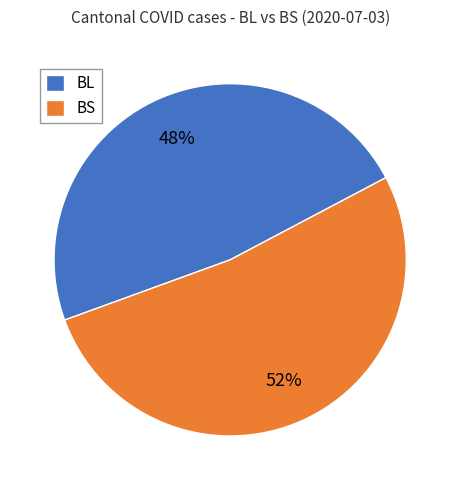

What percentage is the BS slice, to the nearest percent?

52%